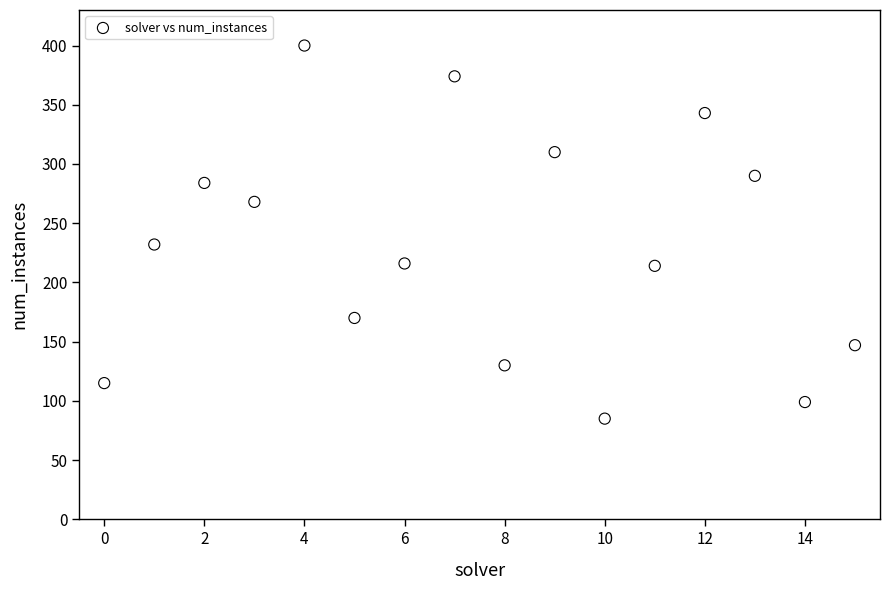

What is the range of Y values (max minus min)?

315